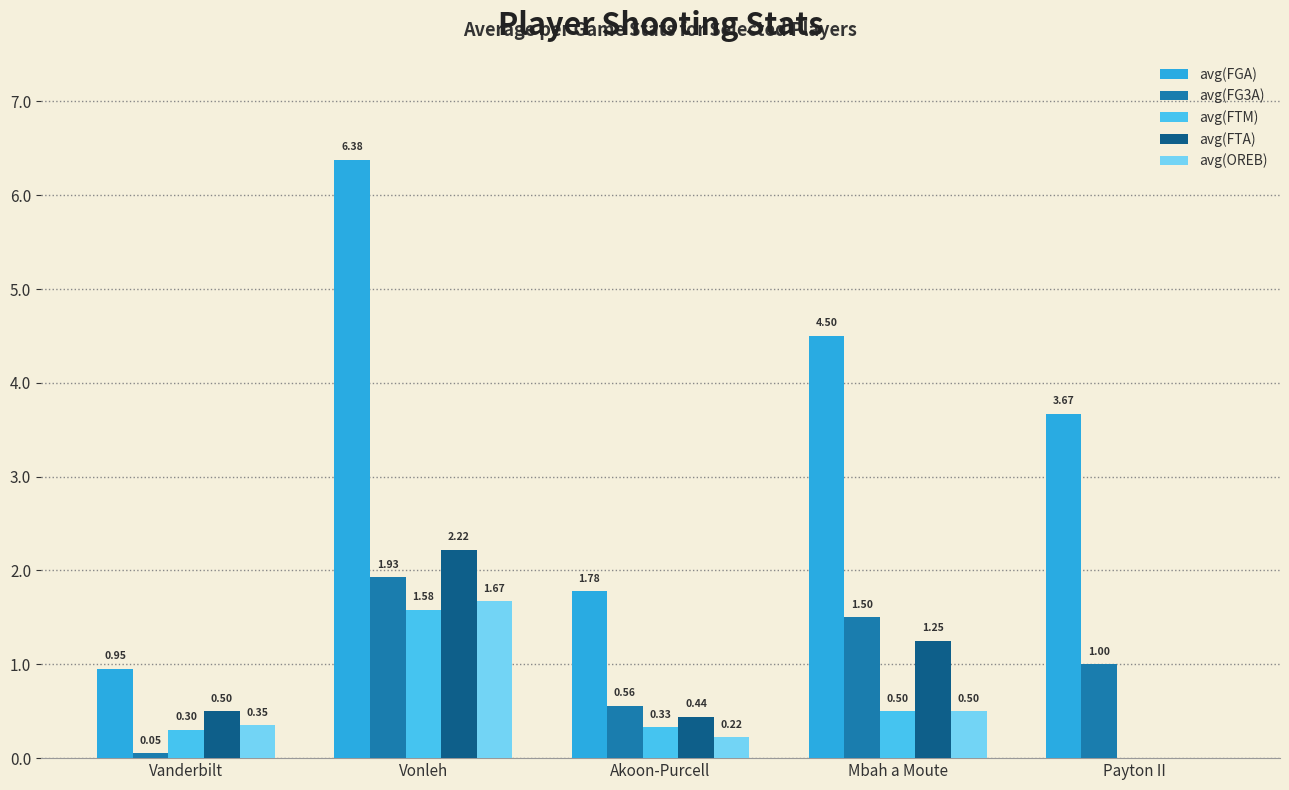

What is the greatest value displayed?

6.4